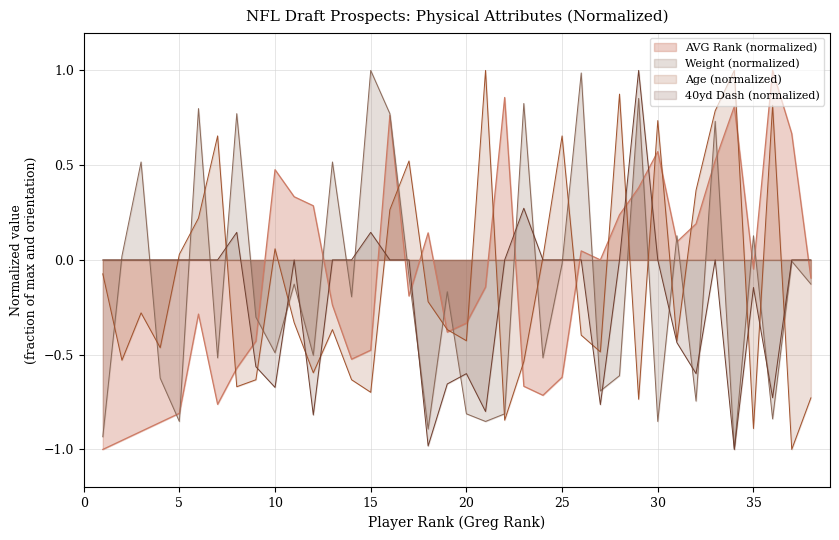

List the series in order of their overall mean, highest first.

AVG Rank (normalized), Age (normalized), Weight (normalized), 40yd Dash (normalized)